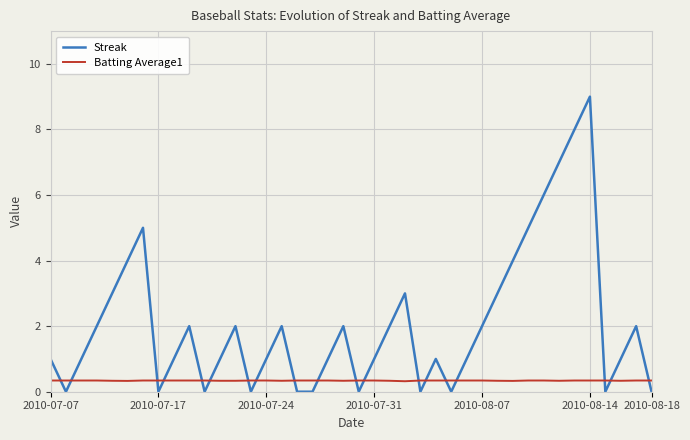

What is the greatest value displayed?

9.0